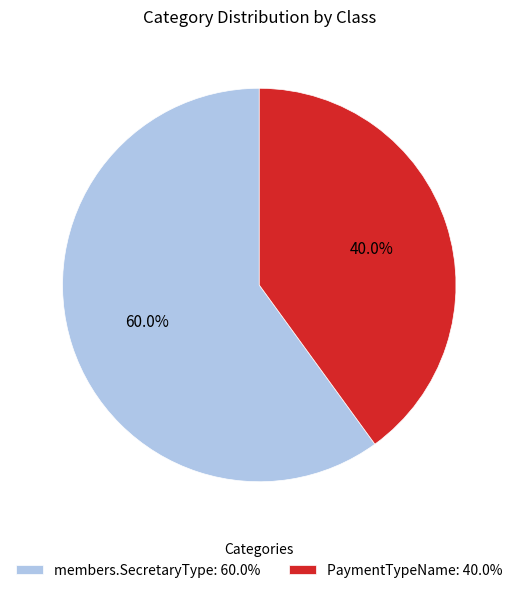

Is the sum of members.SecretaryType and PaymentTypeName greater than half?

Yes